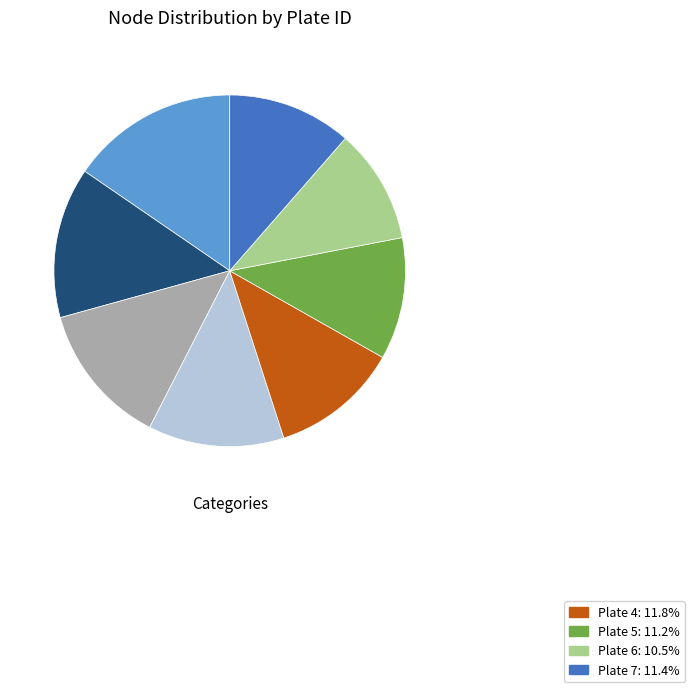

Is there any slice that represents more than half of the pie?

No